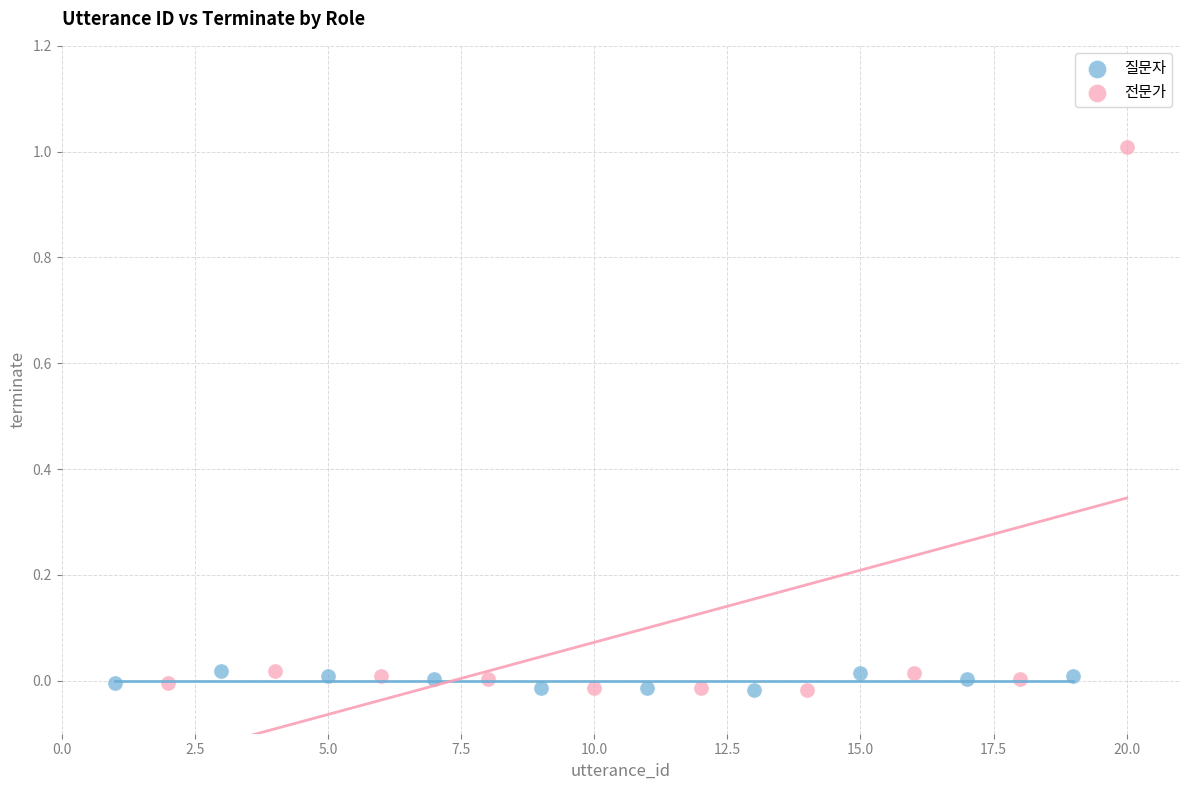

What are all the series names shown in the legend?

질문자, 전문가